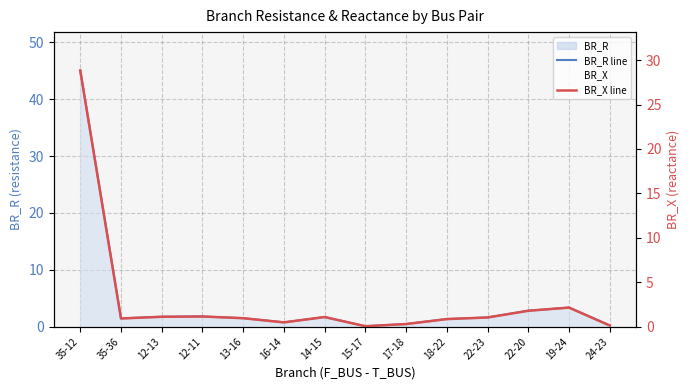

List the series in order of their peak value, highest first.

BR_R line, BR_X line